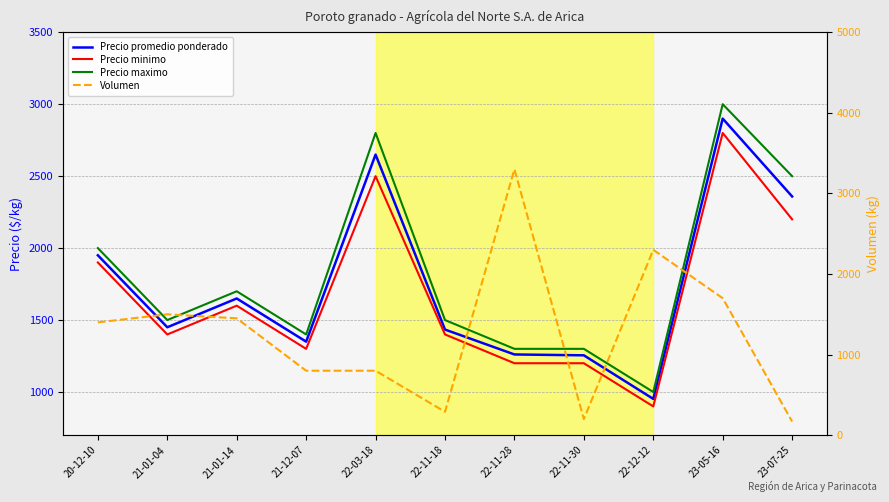

Which series ends up on top after the final intersection of Precio maximo and Volumen?

Precio maximo